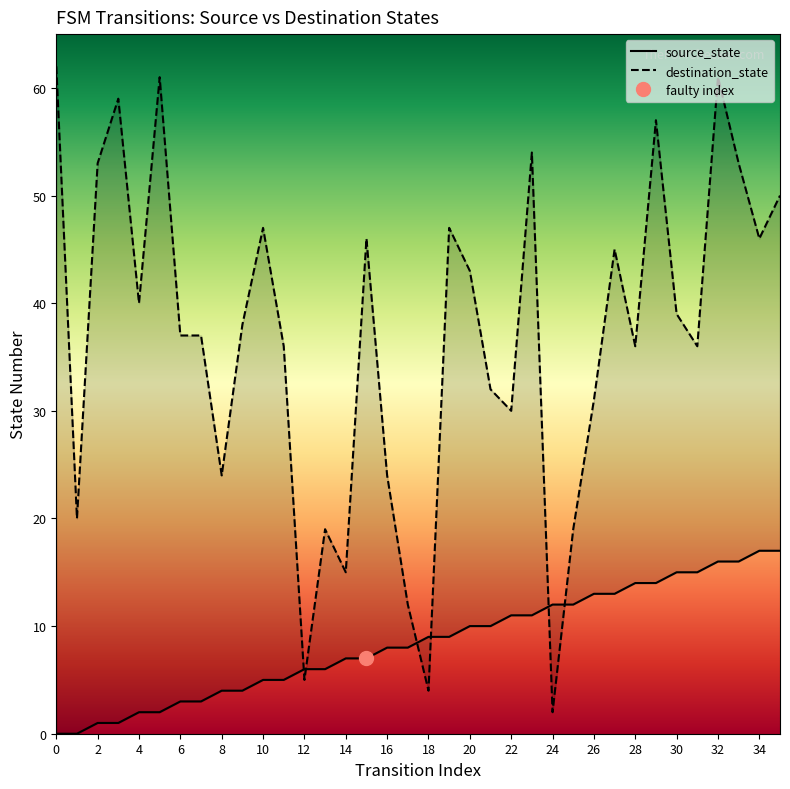

The value of source_state at 19 is 9. True or false?

True